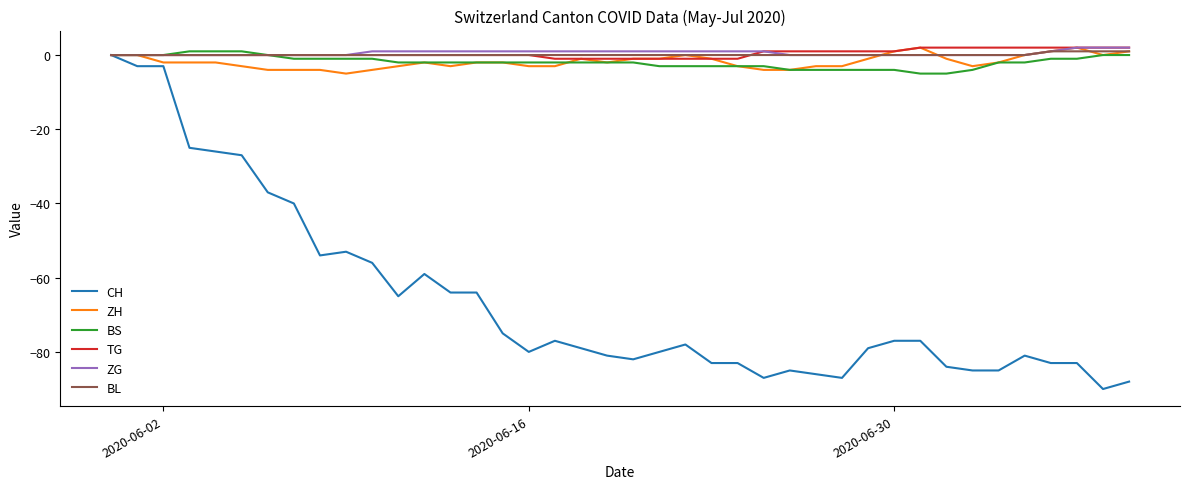

What is the smallest value displayed?

-90